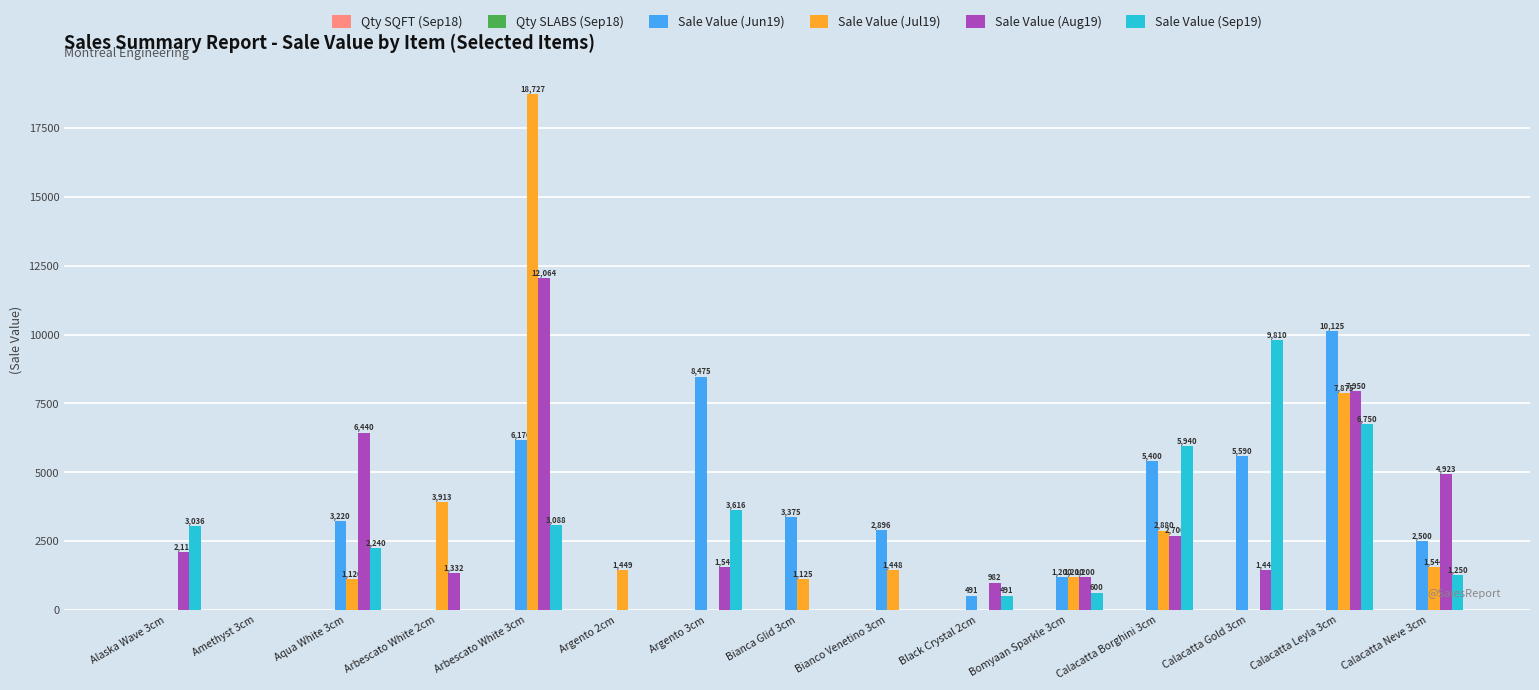

Which category has the highest value in the Sale Value (Jul19) series?

Arbescato White 3cm